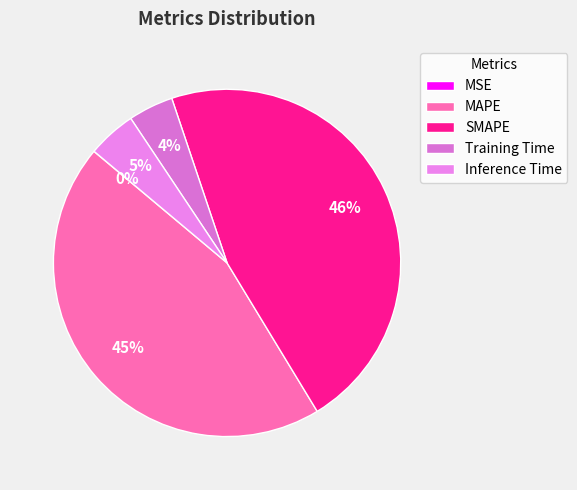

To the nearest percent, what is the average slice percentage?

20%